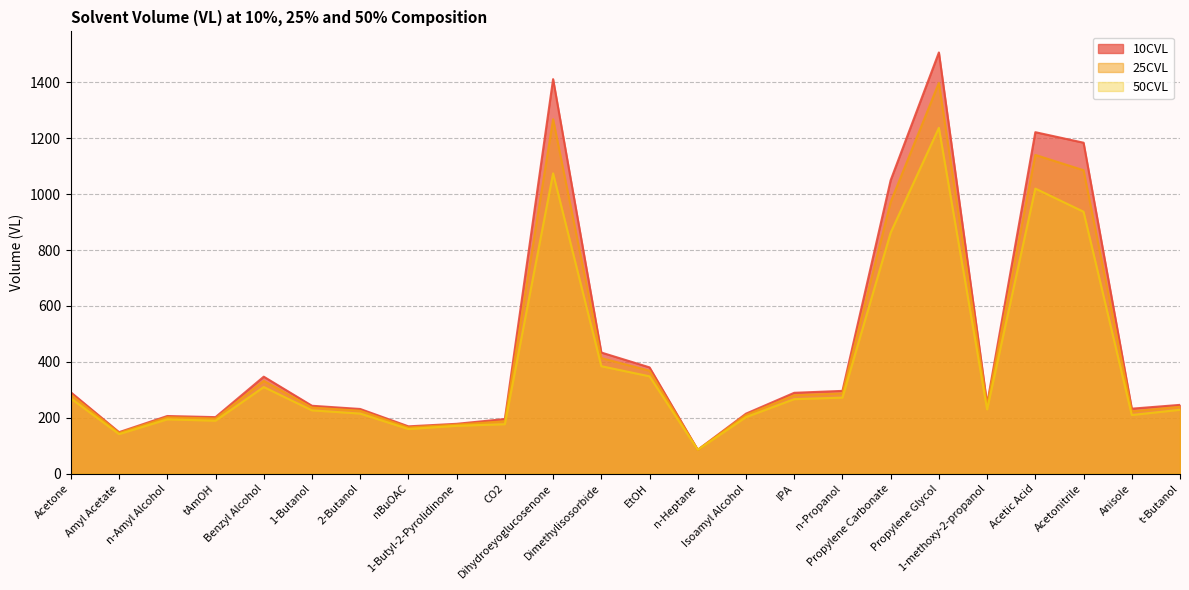

At which category is the sum across all series the highest?

Propylene Glycol